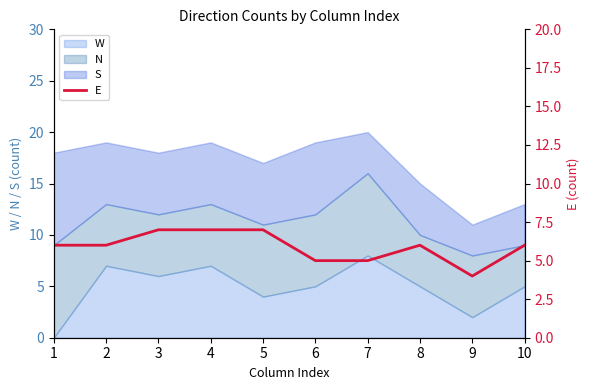

True or false: the data shows 2 at 6.

False